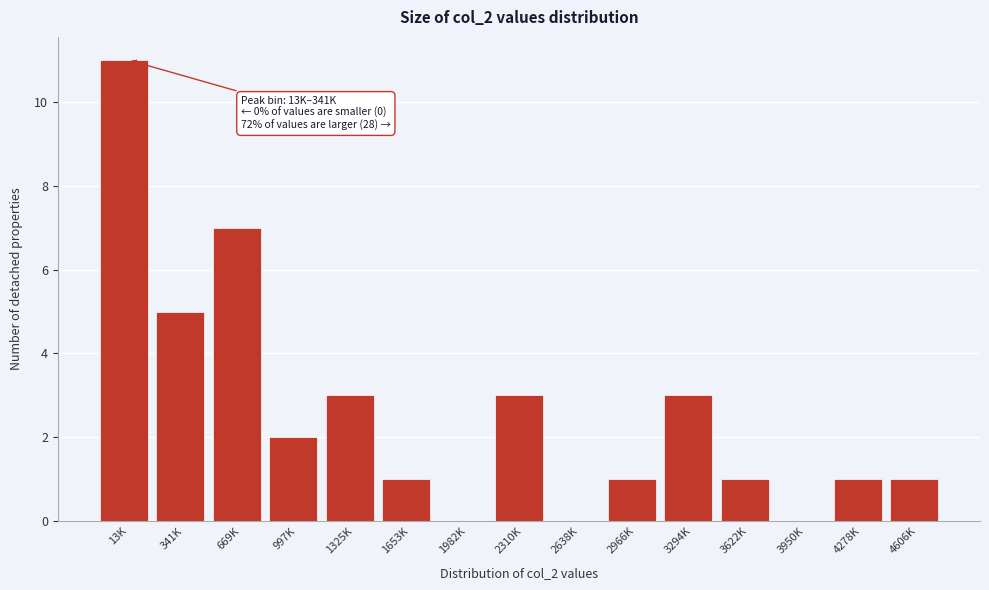

Reading left to right, list all the values displayed in this chart.

13K=11	341K=5	669K=7	997K=2	1325K=3	1653K=1	1982K=0	2310K=3	2638K=0	2966K=1	3294K=3	3622K=1	3950K=0	4278K=1	4606K=1